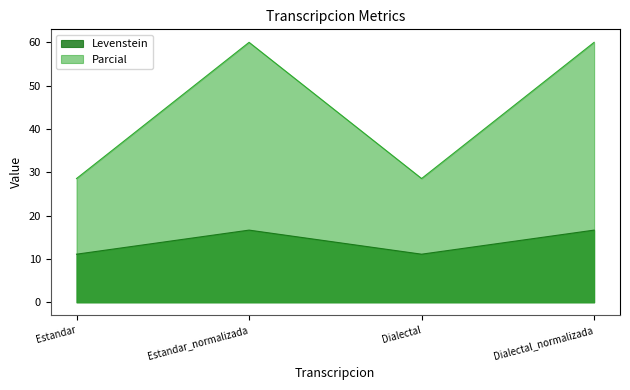

How many lines are shown in the chart?

2